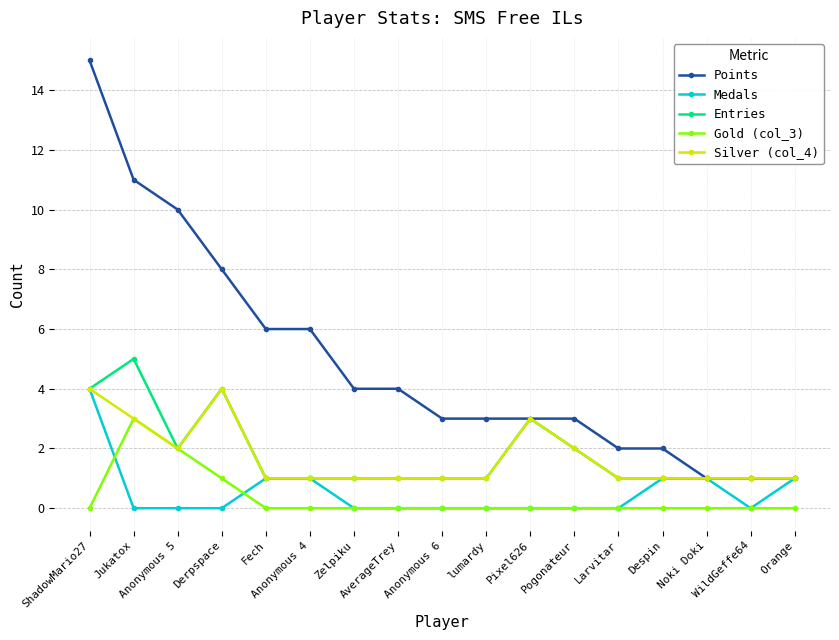

Count the number of categories in the chart.

17